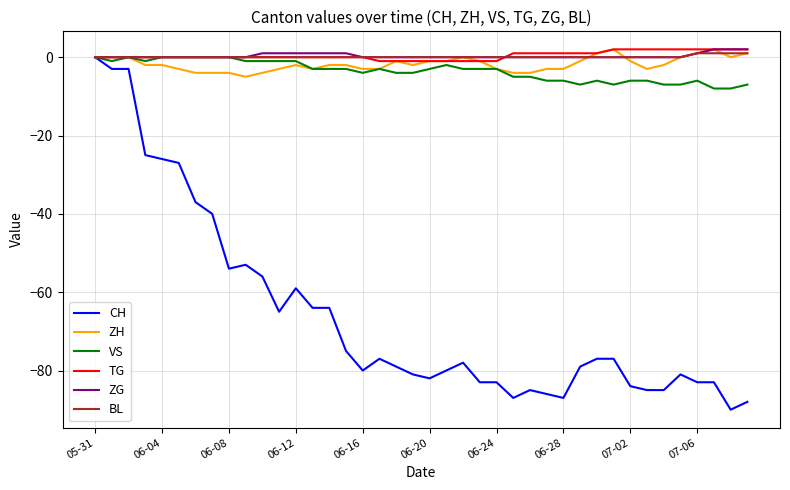

Which series has the widest spread of values?

CH